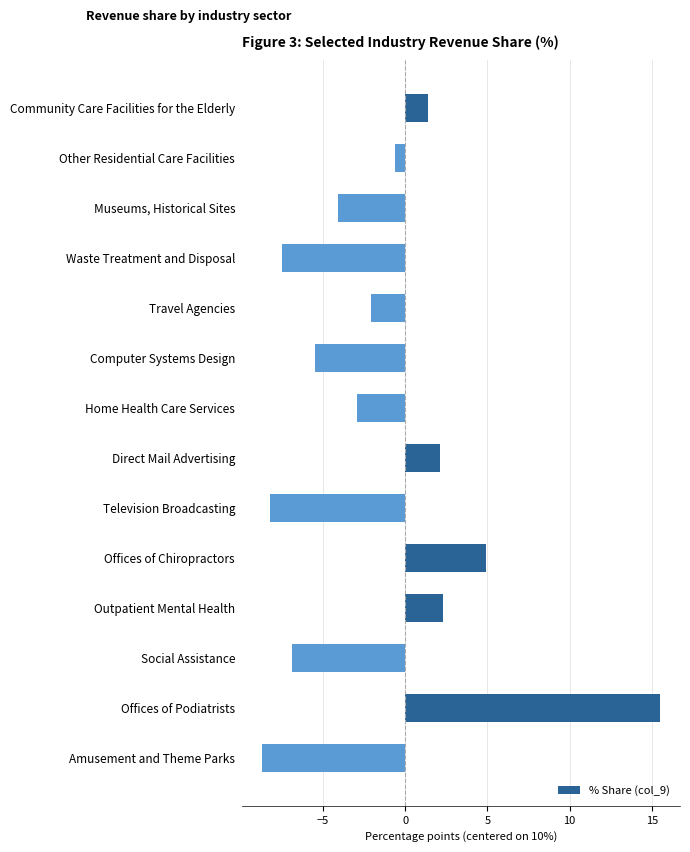

Does the chart contain any negative values?

Yes